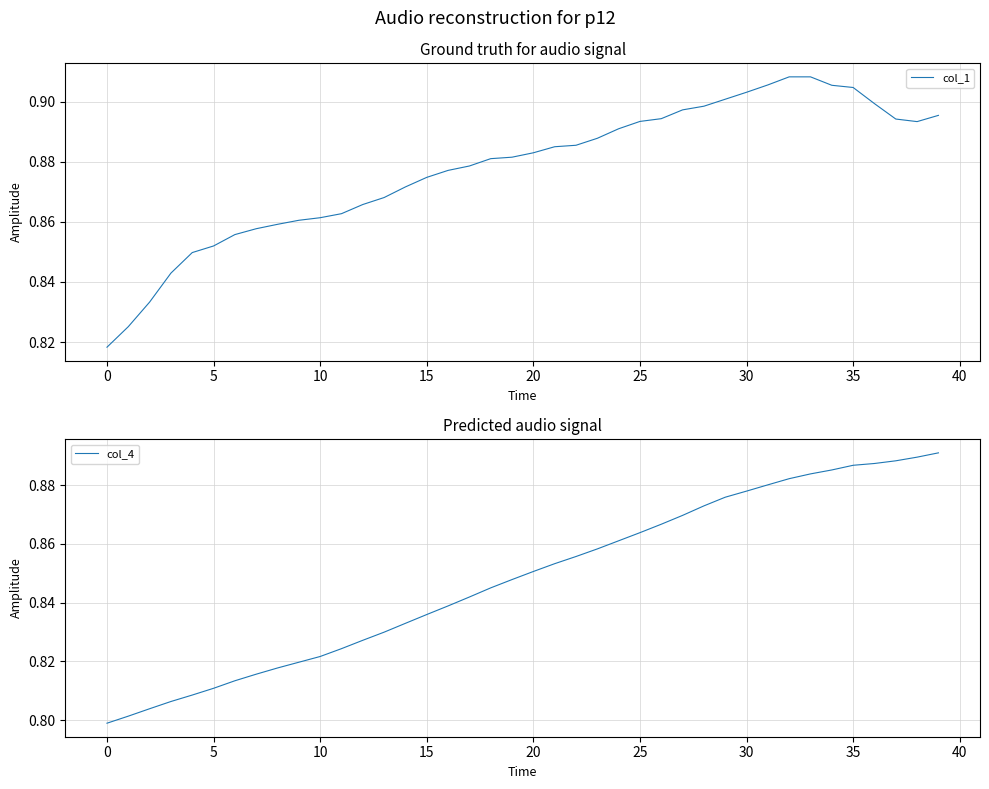

True or false: col_4 and col_1 cross at least once.

False